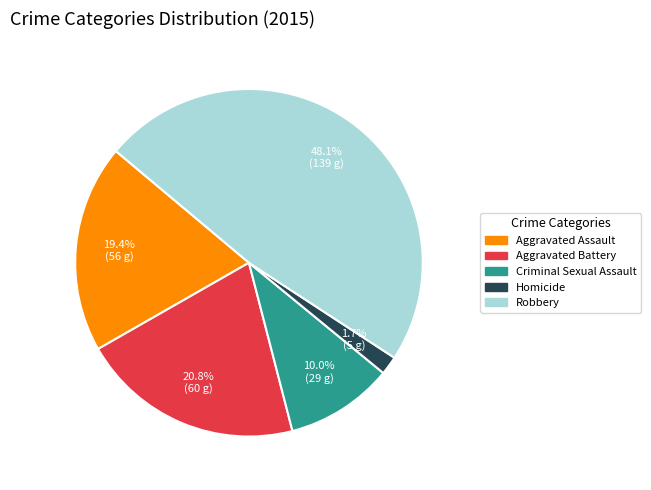

Does Criminal Sexual Assault account for over 50% of the chart?

No